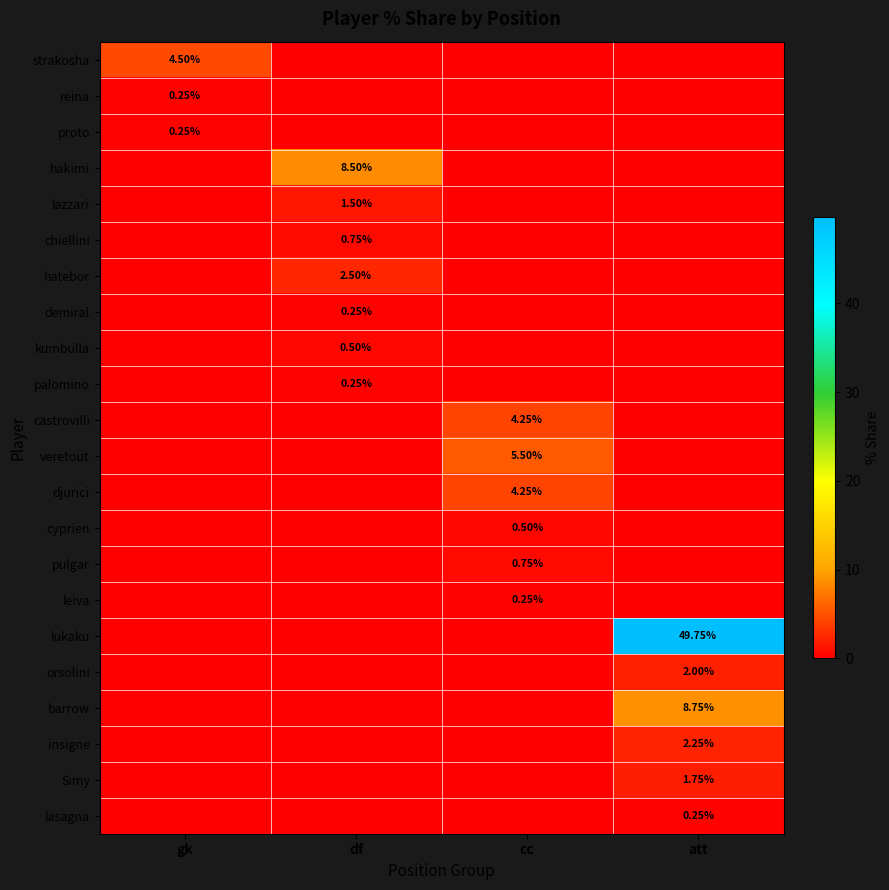

What is the average value of the kumbulla series?

0.1